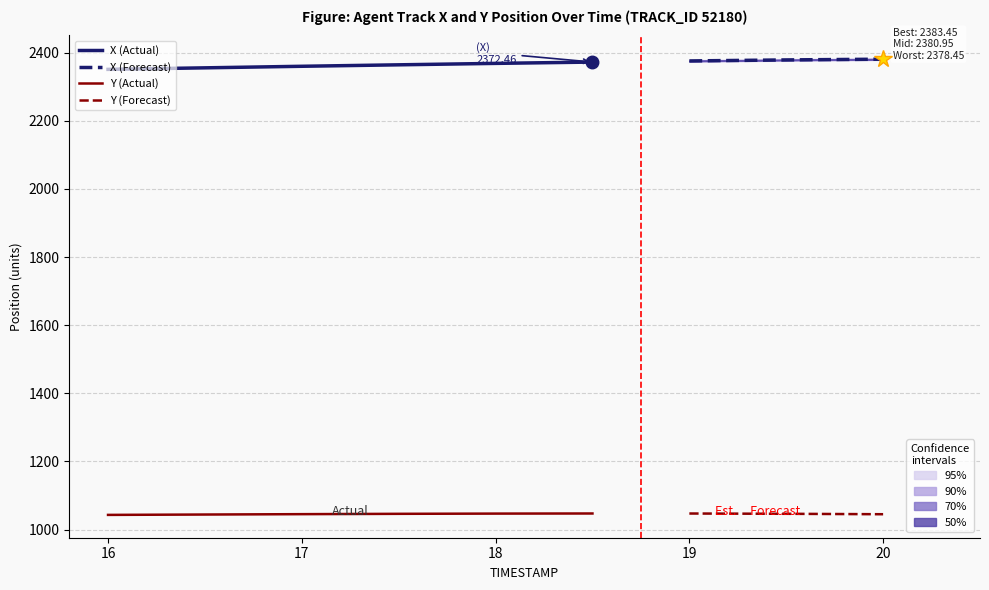

What is the label of the 7th point from the left?

19.0